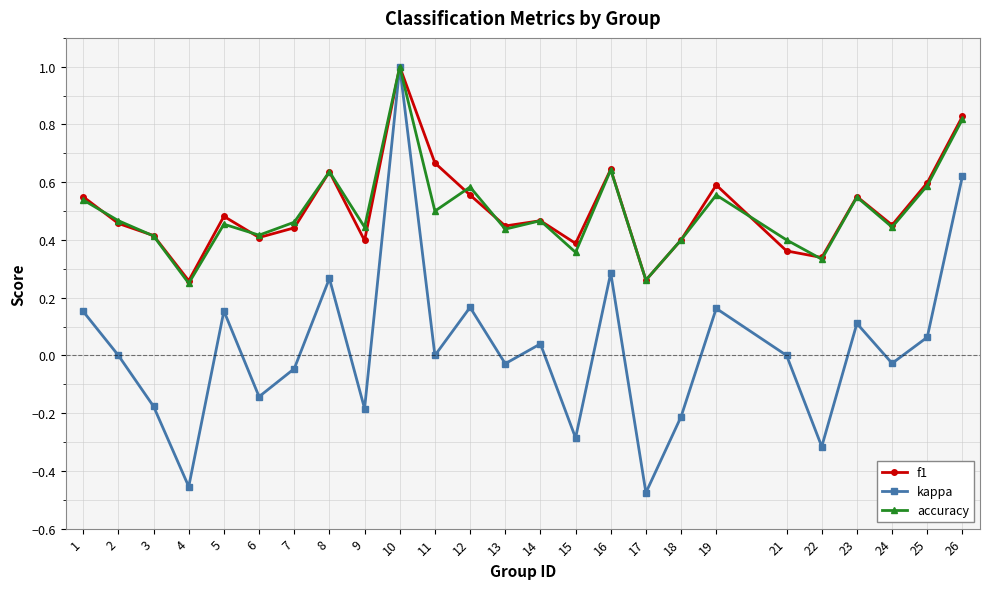

Which series has the largest range (max minus min)?

kappa